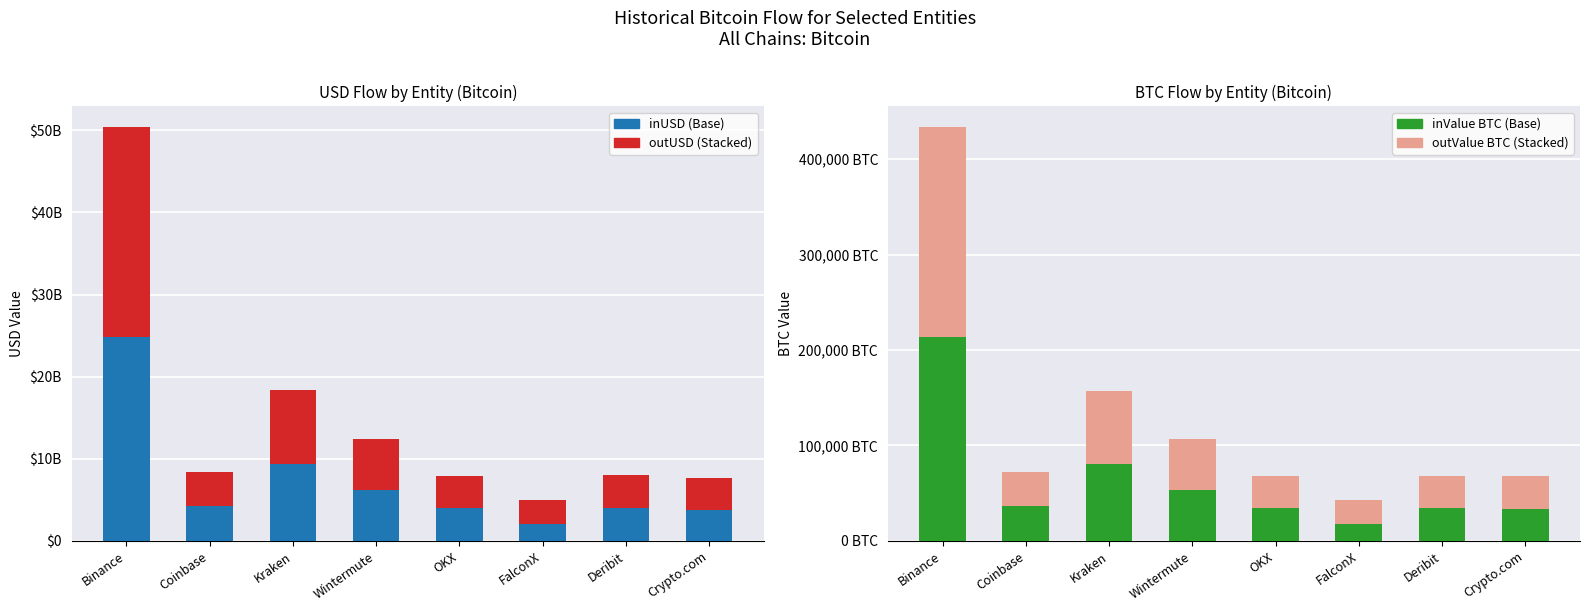

What is the average value of the inValue series?

62861.1